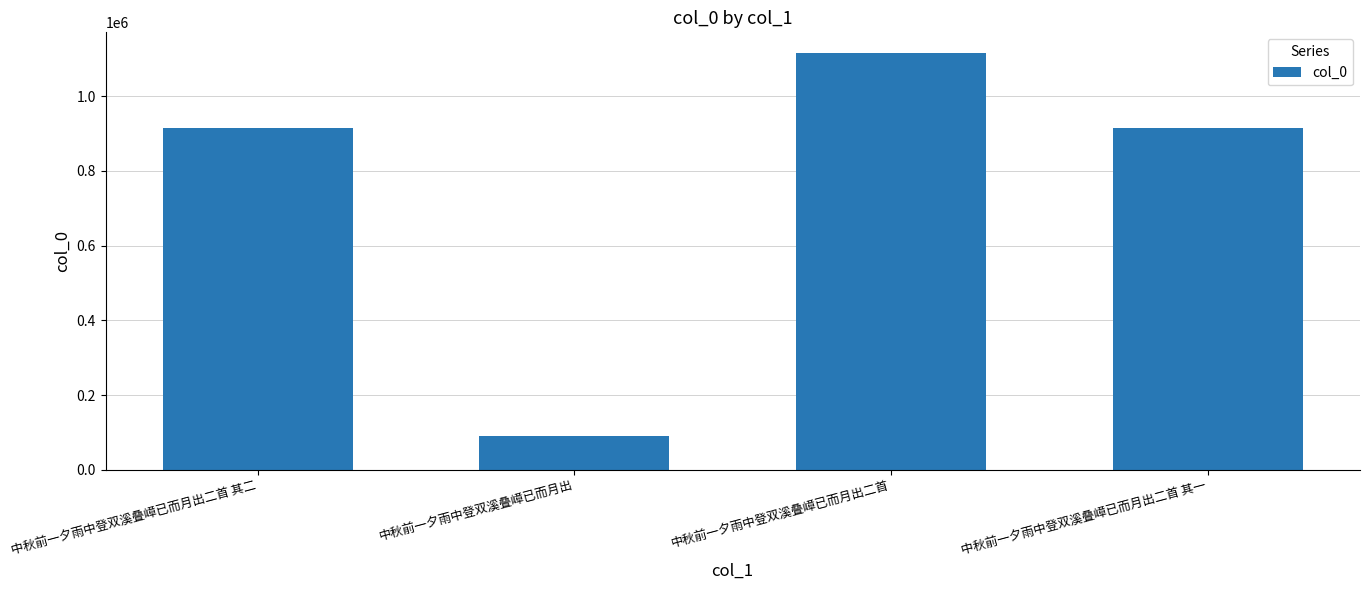

What is the minimum value shown in the chart?

90867